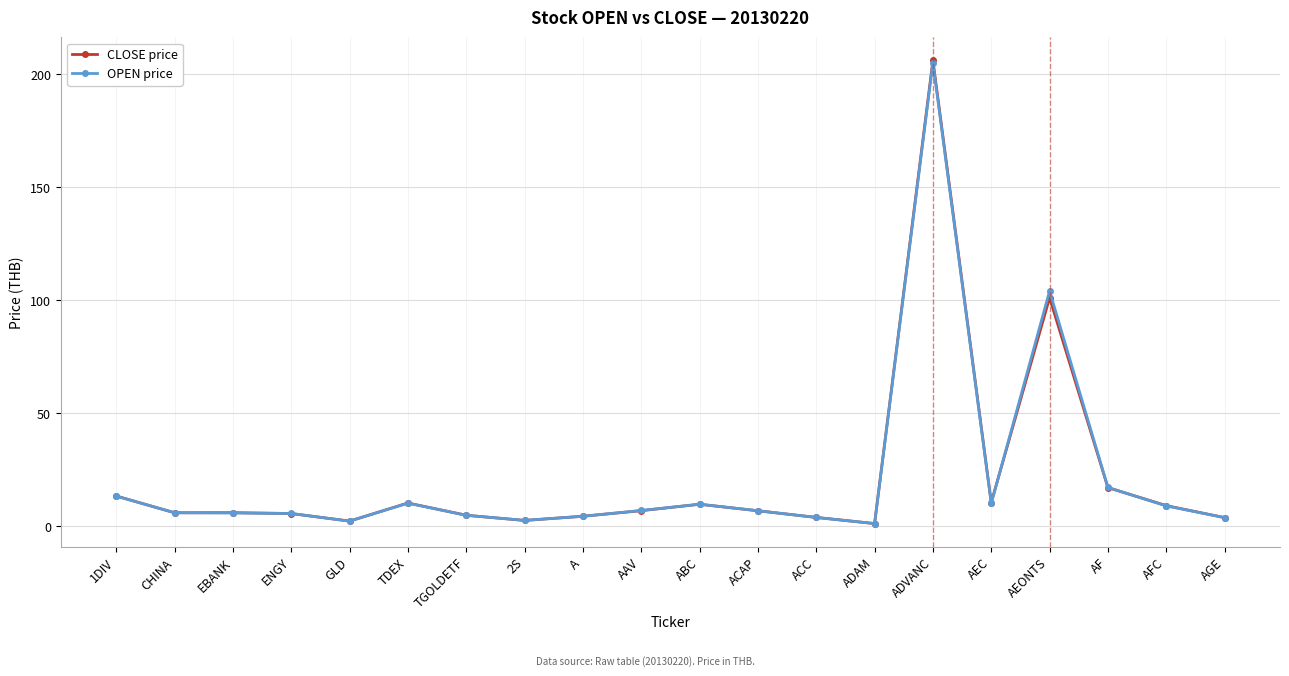

True or false: OPEN price has more than 2 points higher than both neighbors.

True